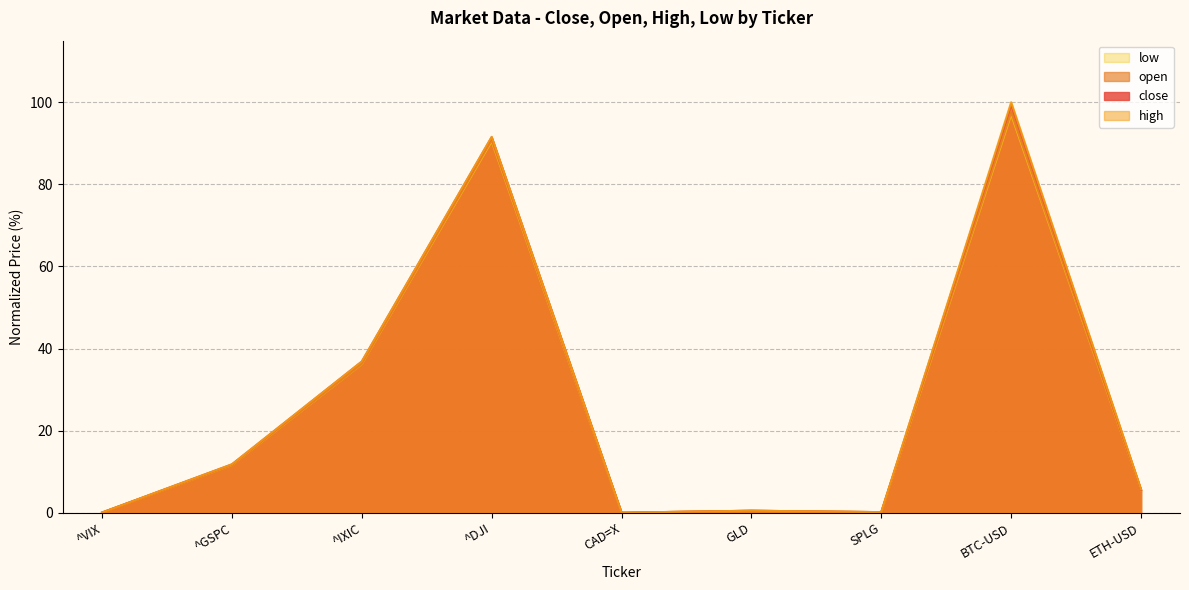

Is it true that open equals 5.5 at ETH-USD?

True